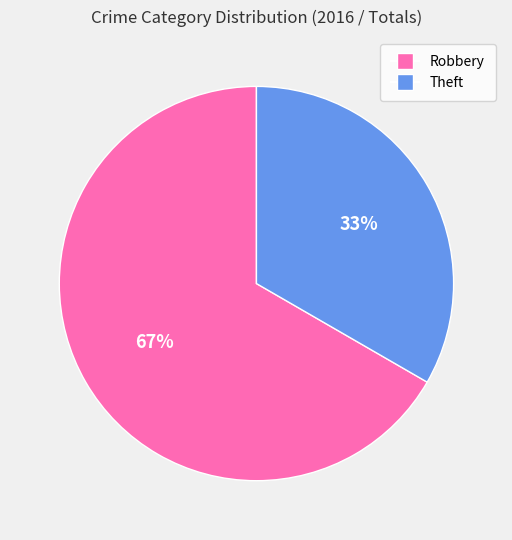

The Theft slice represents 41% of the pie. True or false?

False